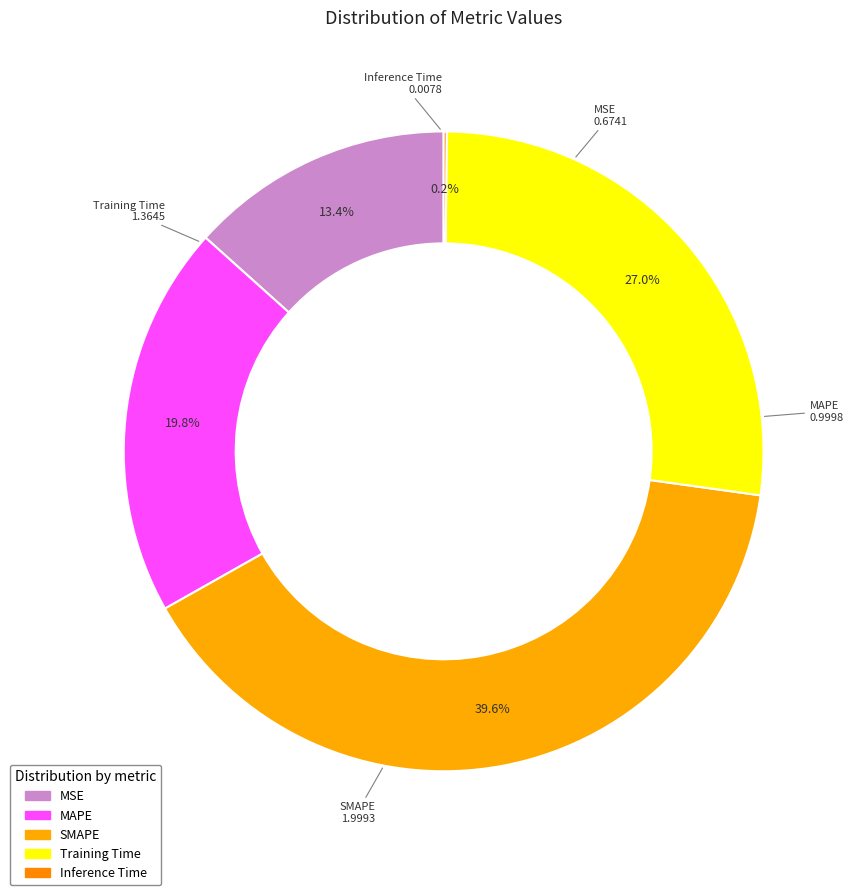

Approximately how many times larger is the value at MAPE compared to Training Time?

0.7